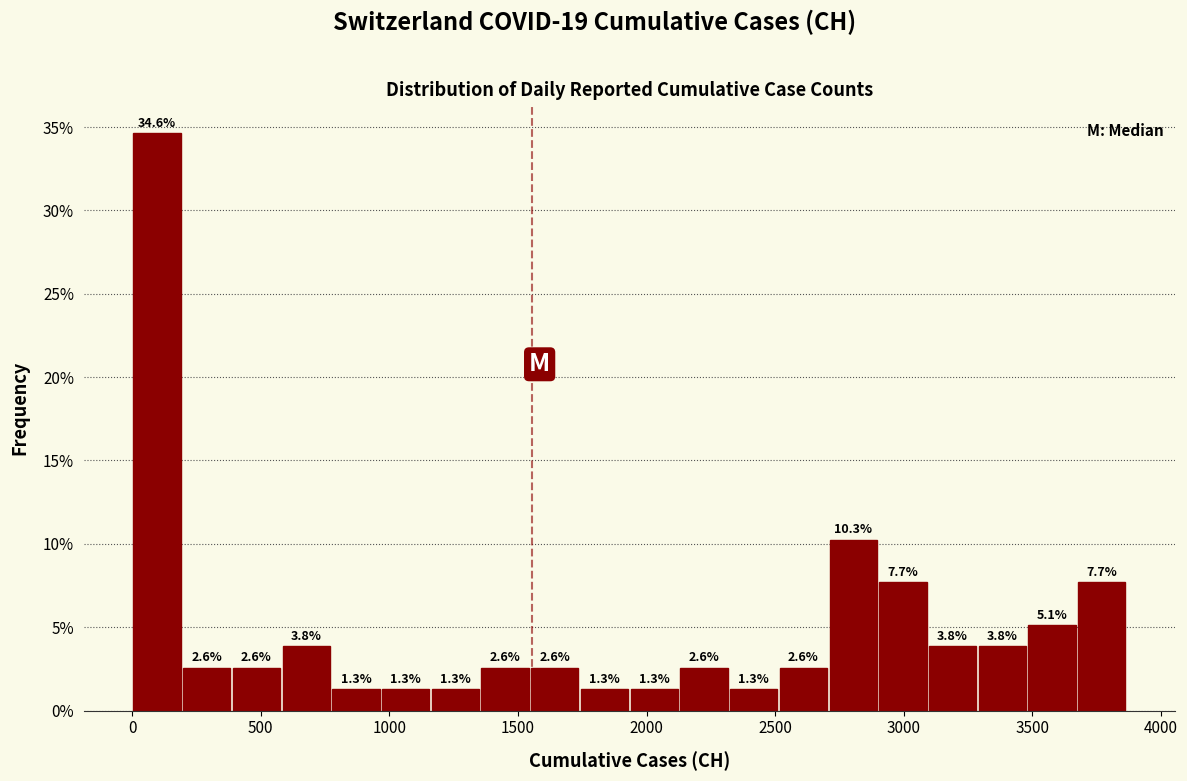

Around what value on the x-axis is the tallest bar? Give the approximate position of its centre, as read against the axis.

100